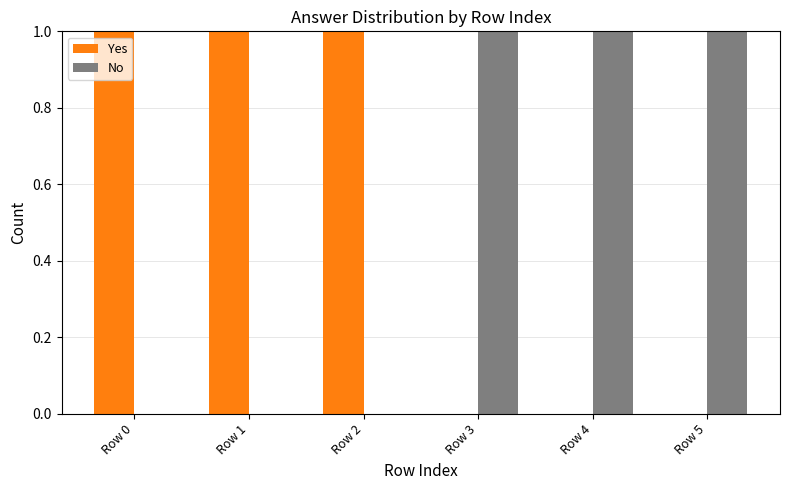

Reading left to right, extract all data points from this chart.

Yes: Row 0=1	Row 1=1	Row 2=1	Row 3=0	Row 4=0	Row 5=0
No: Row 0=0	Row 1=0	Row 2=0	Row 3=1	Row 4=1	Row 5=1